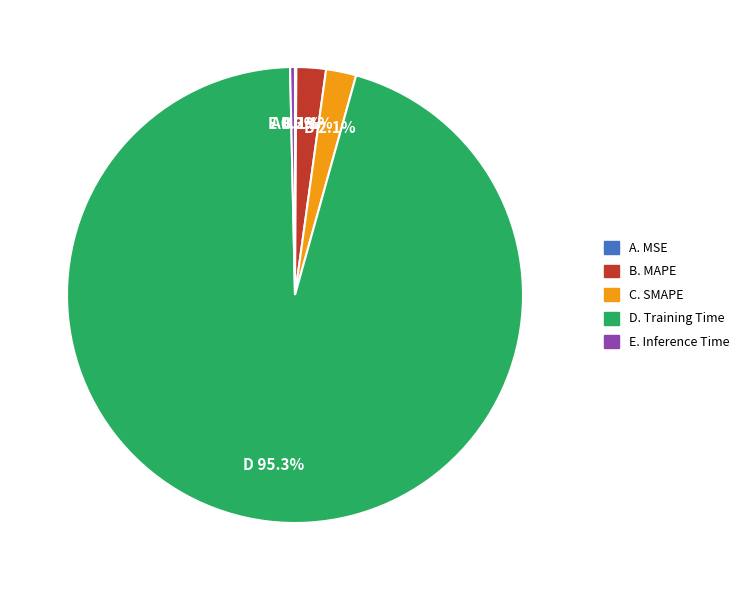

Is there a majority slice in this chart?

Yes